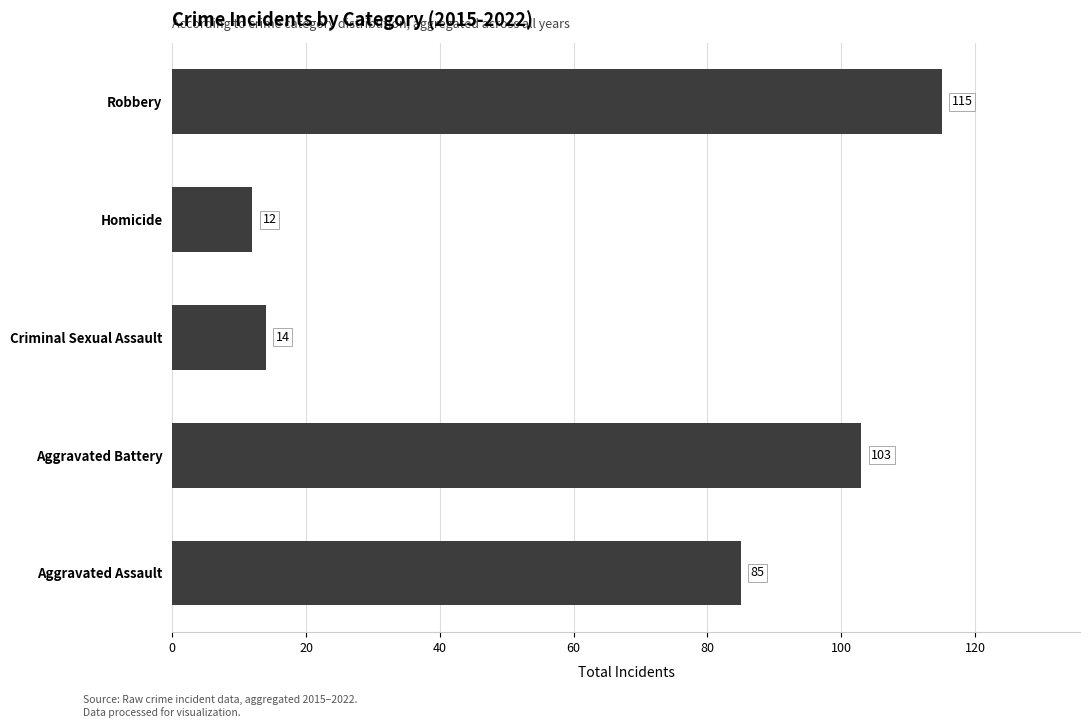

True or false: the data shows 17 at Homicide.

False